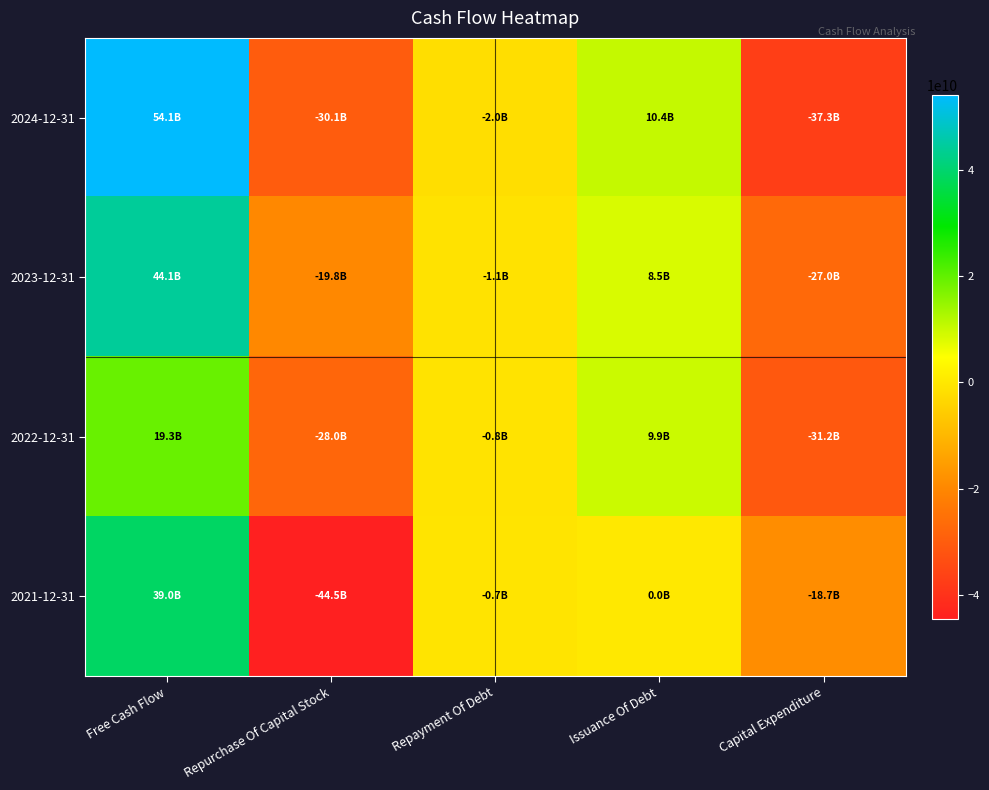

Reading right to left, extract all data points from this chart.

2024-12-31: Capital Expenditure=-37256000000	Issuance Of Debt=10432000000	Repayment Of Debt=-1969000000	Repurchase Of Capital Stock=-30125000000	Free Cash Flow=54072000000
2023-12-31: Capital Expenditure=-27045000000	Issuance Of Debt=8455000000	Repayment Of Debt=-1058000000	Repurchase Of Capital Stock=-19774000000	Free Cash Flow=44068000000
2022-12-31: Capital Expenditure=-31186000000	Issuance Of Debt=9921000000	Repayment Of Debt=-850000000	Repurchase Of Capital Stock=-27956000000	Free Cash Flow=19289000000
2021-12-31: Capital Expenditure=-18690000000	Issuance Of Debt=0	Repayment Of Debt=-677000000	Repurchase Of Capital Stock=-44537000000	Free Cash Flow=38993000000